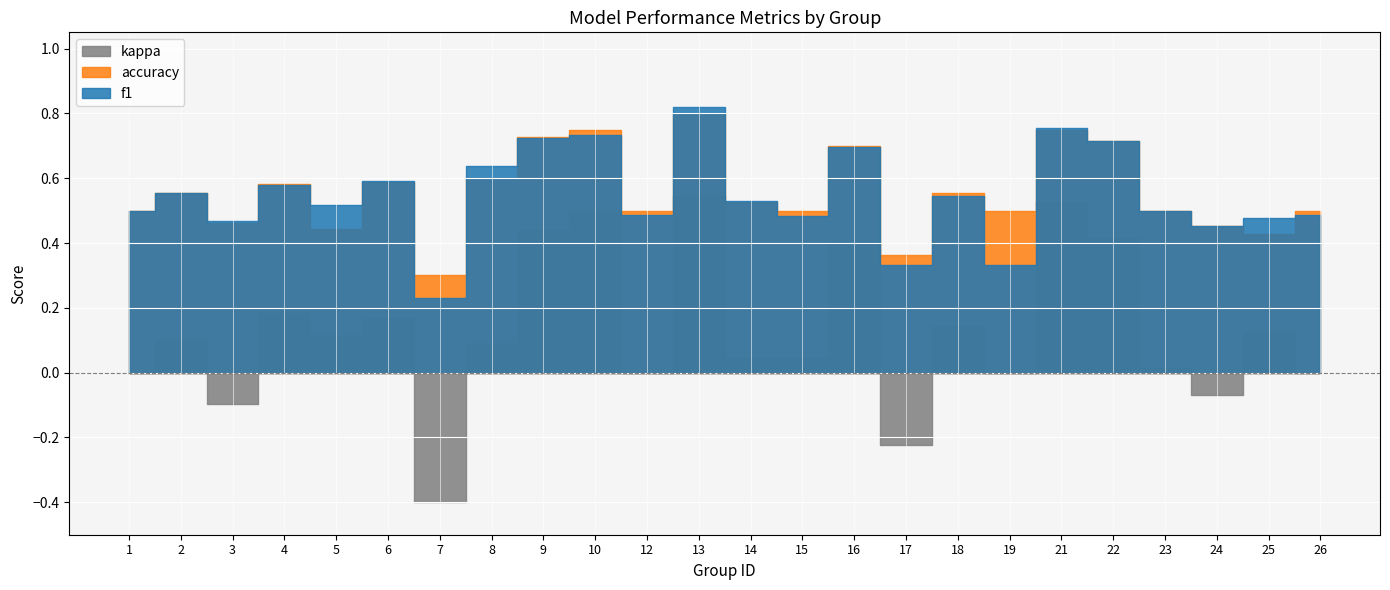

Count the number of categories in the chart.

24